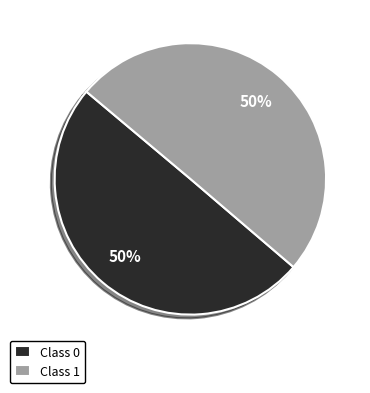

How many segments does this pie chart have?

2